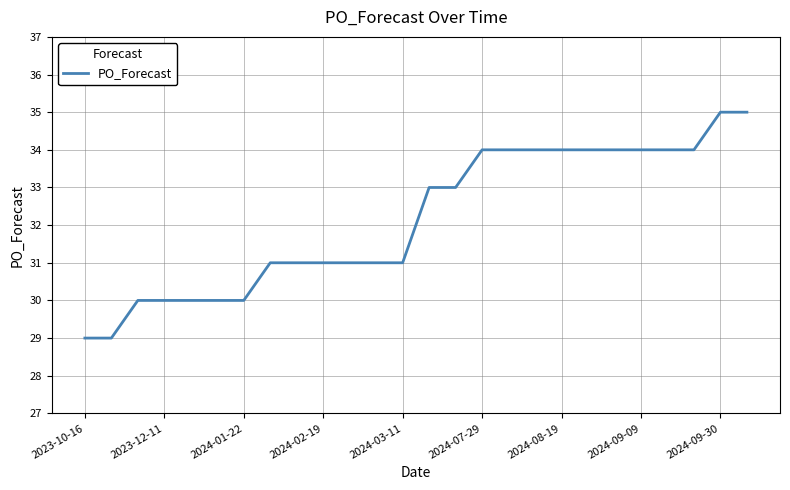

What is the smallest value displayed?

29